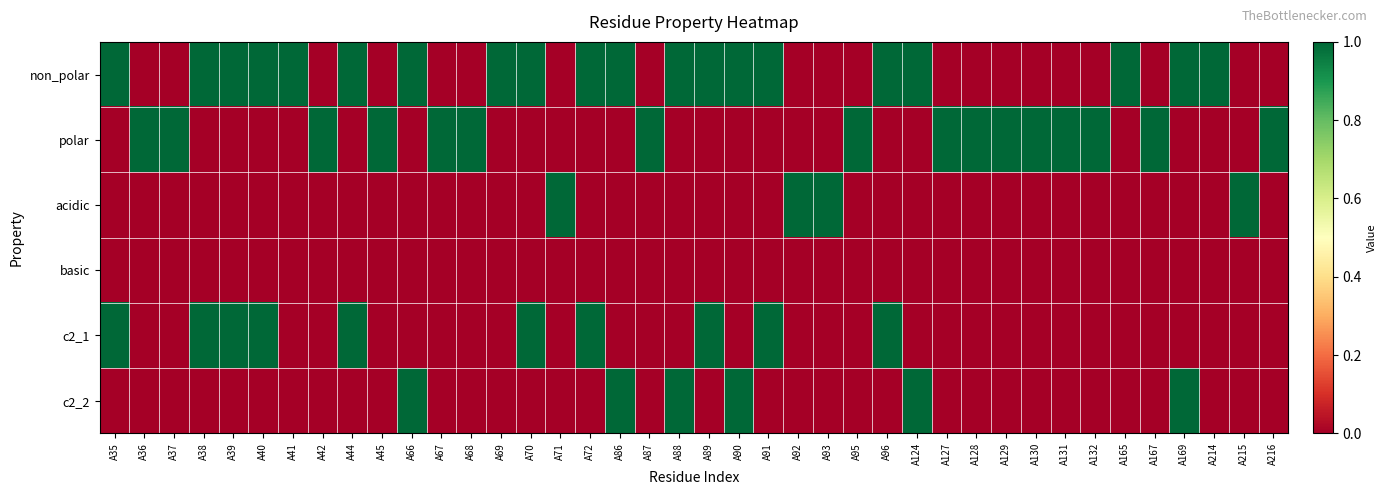

At which category is the sum across all series the highest?

A35